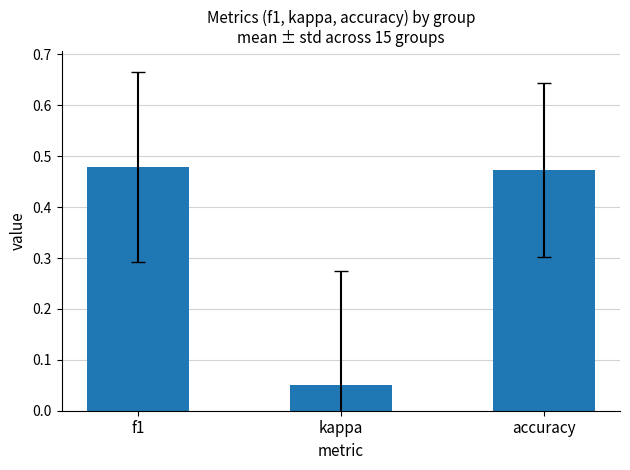

What is the label of the 3rd bar from the left?

accuracy